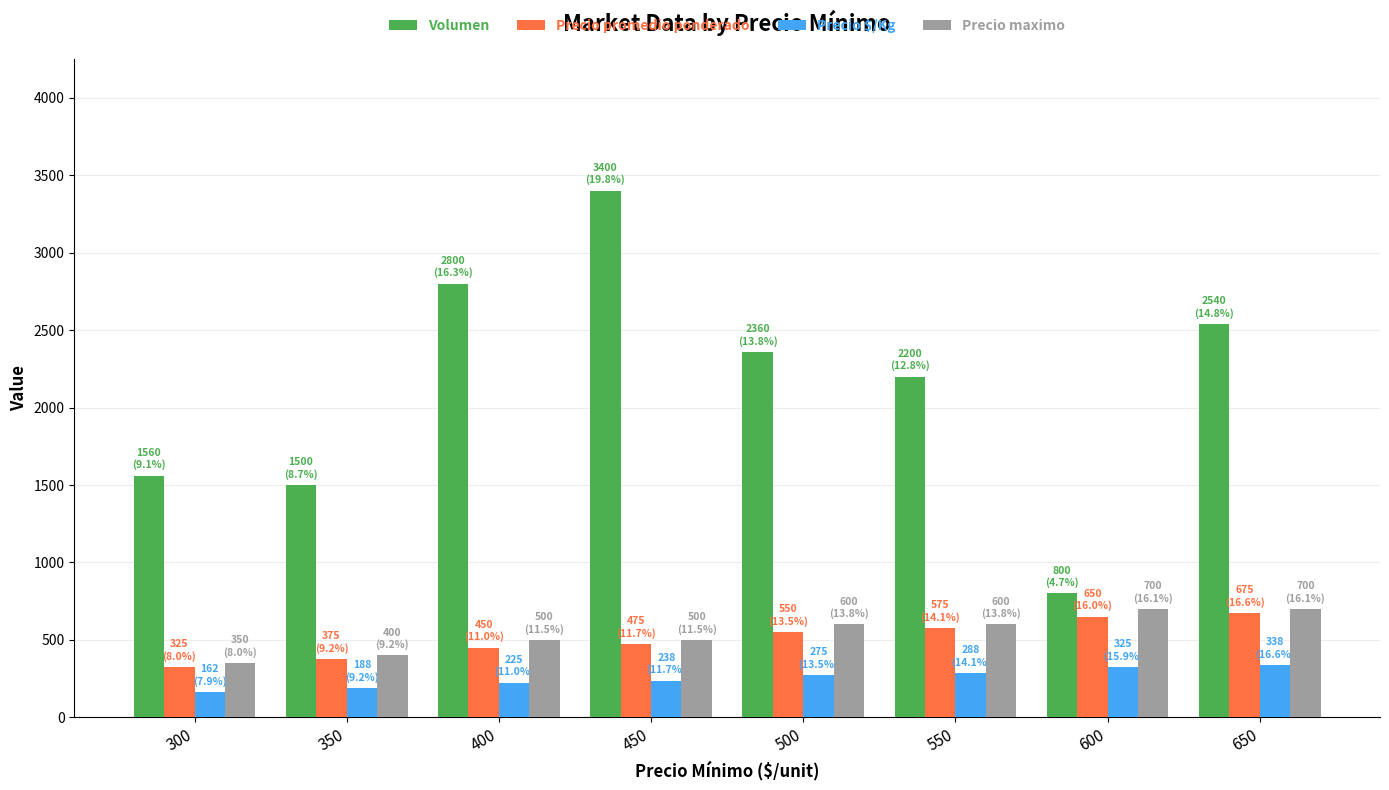

Read the Volumen value at 450, to the nearest 10.

3400